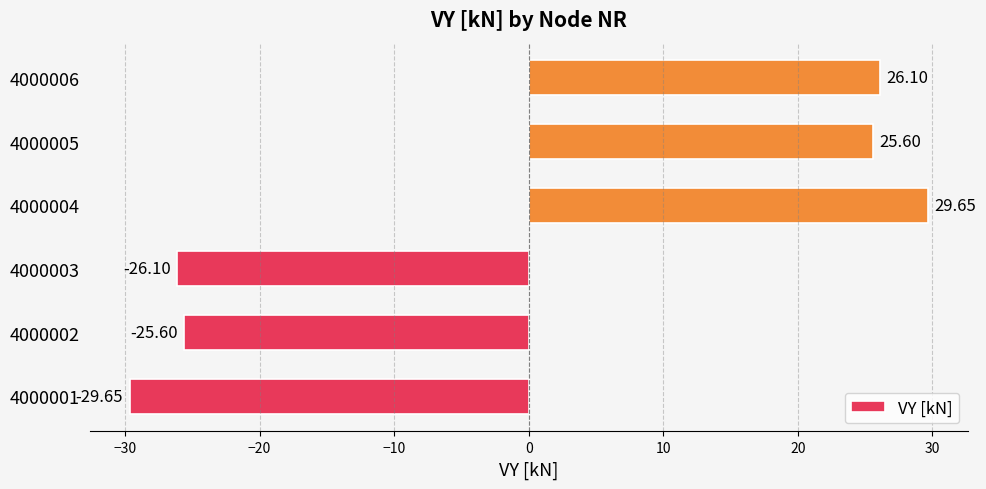

What is the change in value from 4000001 to 4000005?

+55.2